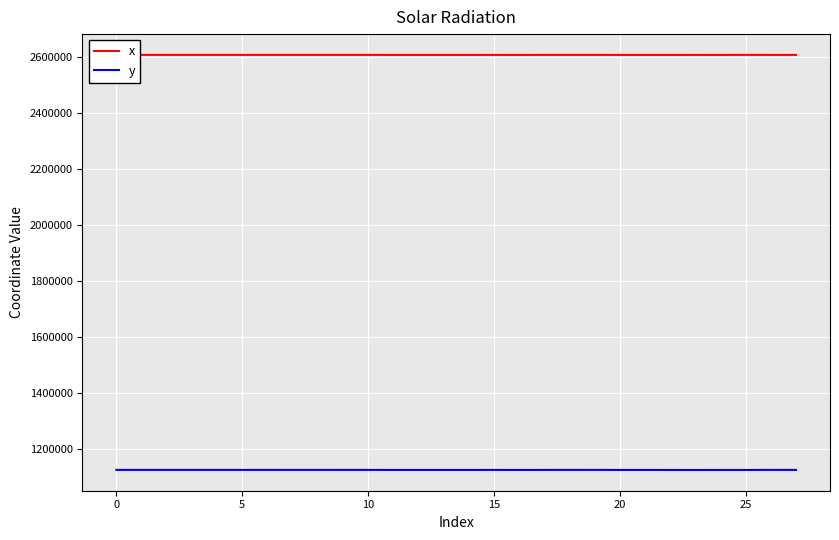

What is the smallest value displayed?

1125724.4